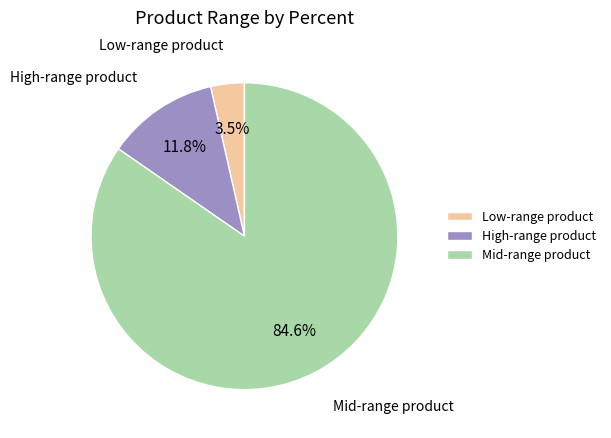

Which has a higher value, Low-range product or Mid-range product?

Mid-range product